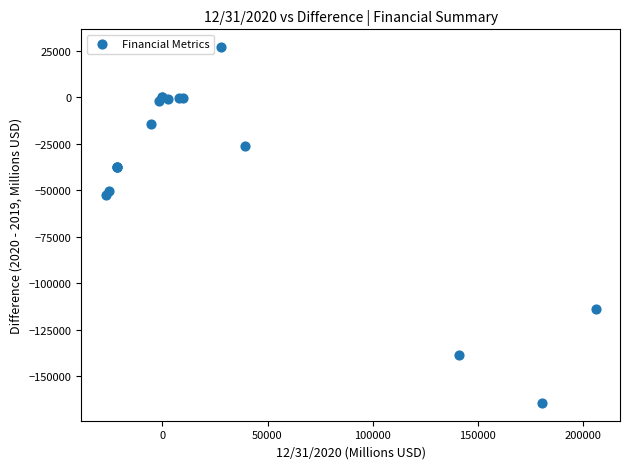

What Y value in the scatter plot is closest to -68673?

-52451.0